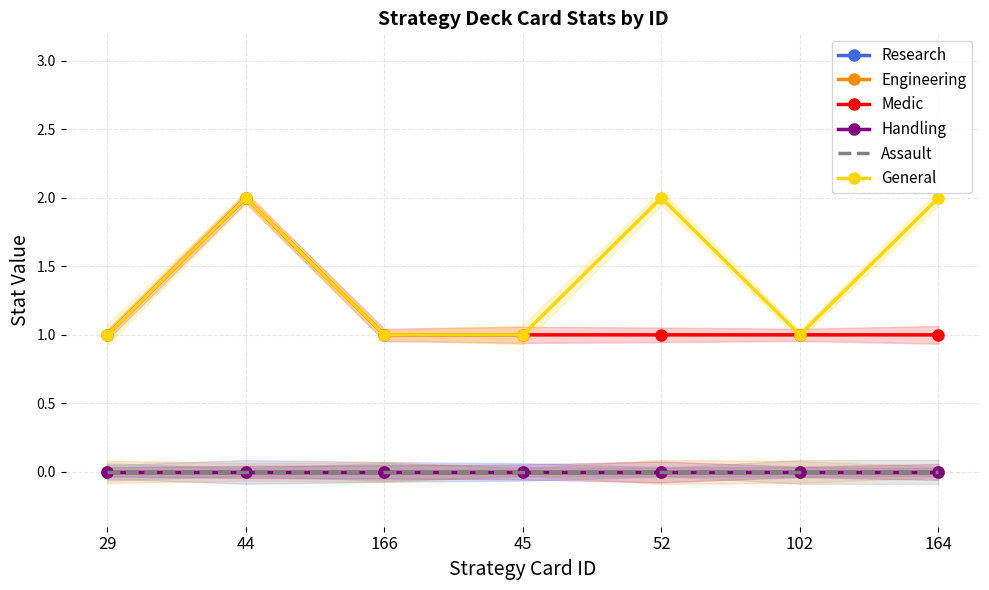

Count the number of data series in this chart.

6